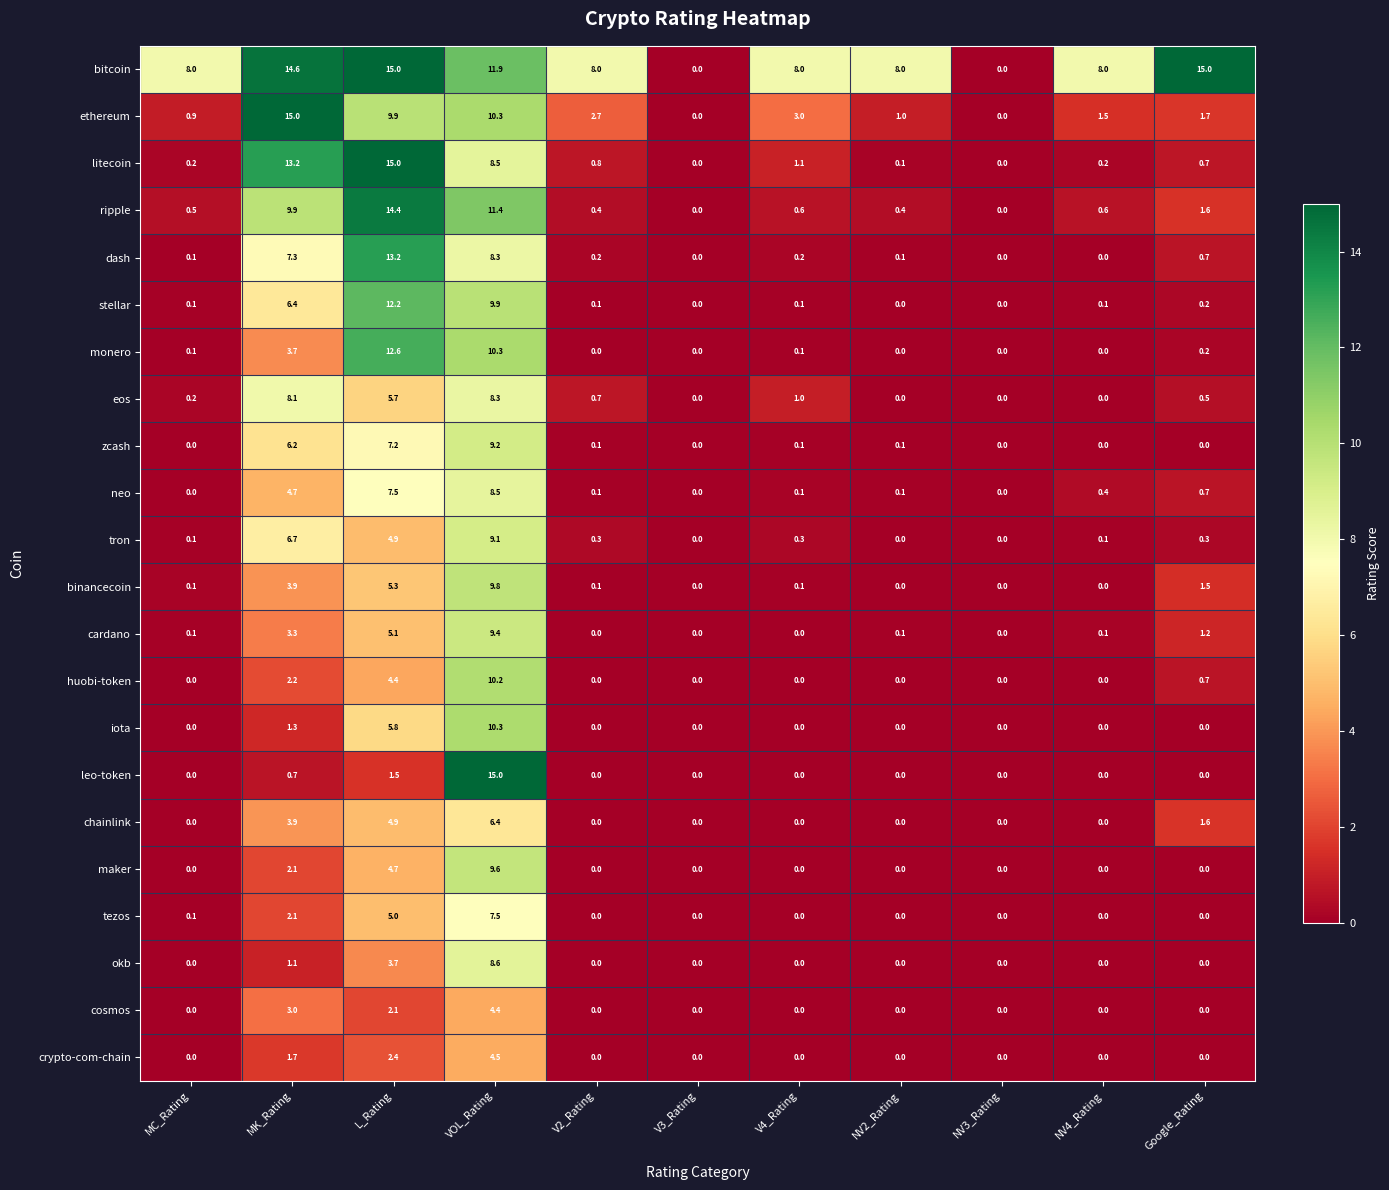

How many categories are shown in the chart?

11